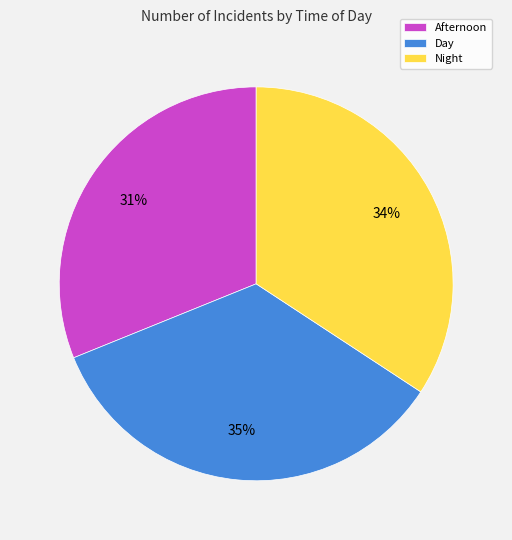

True or false: Day accounts for 35% of the total.

True